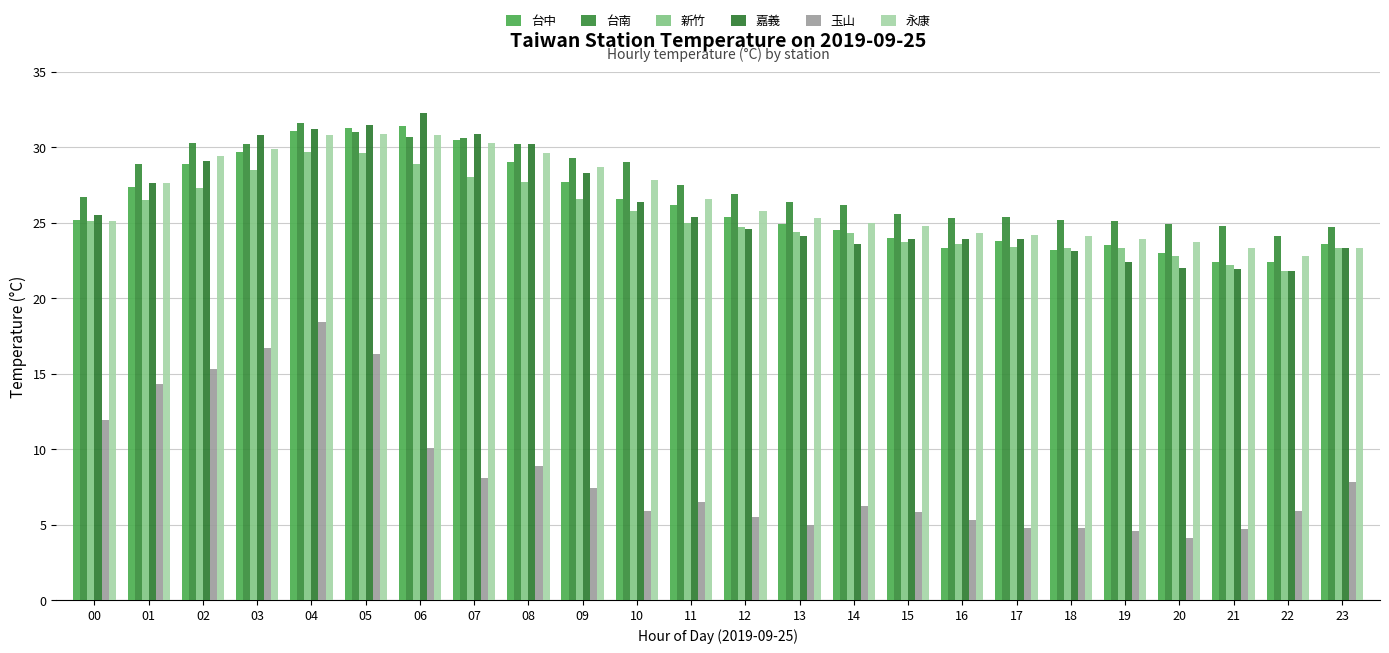

Is it true that 玉山 equals 6.8 at 19?

False